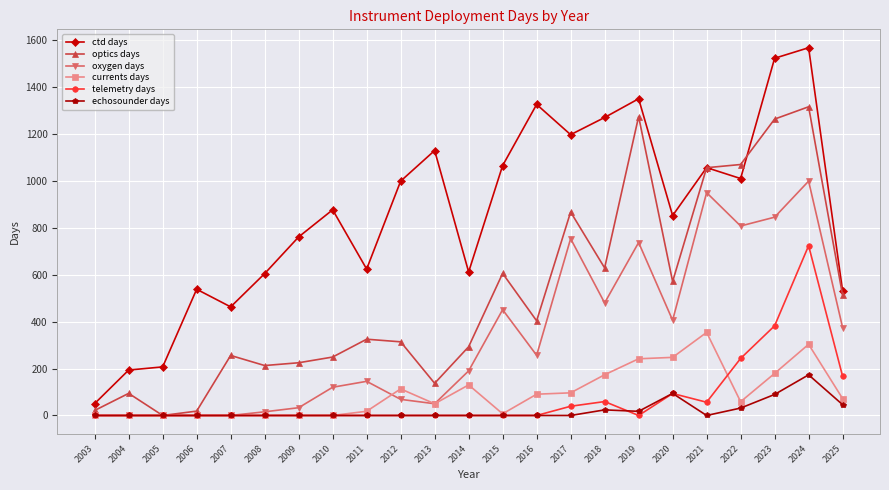

List the series in order of their peak value, lowest first.

echosounder days, currents days, telemetry days, oxygen days, optics days, ctd days